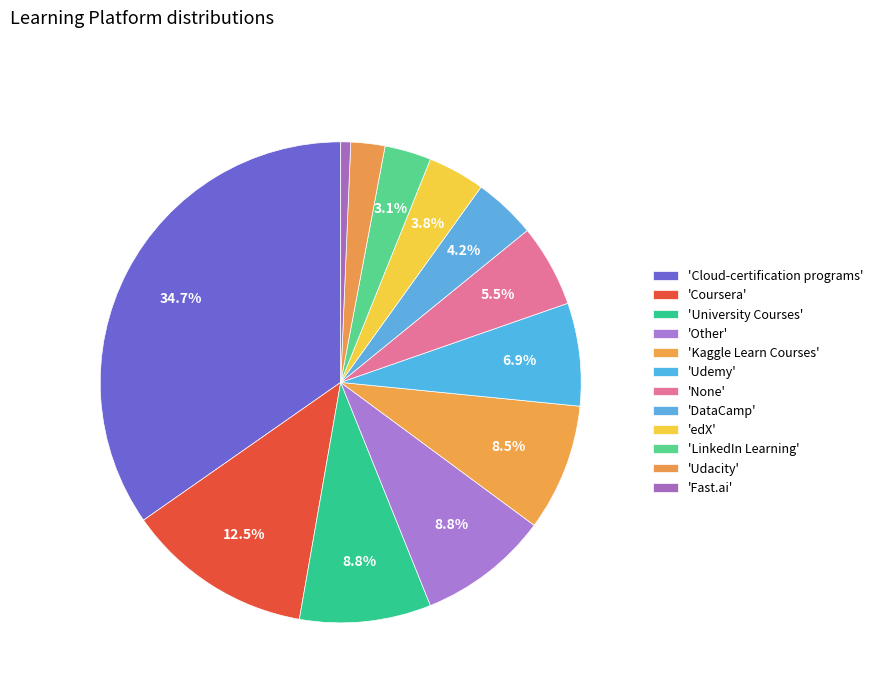

Which category has the biggest portion of the pie?

Cloud-certification programs